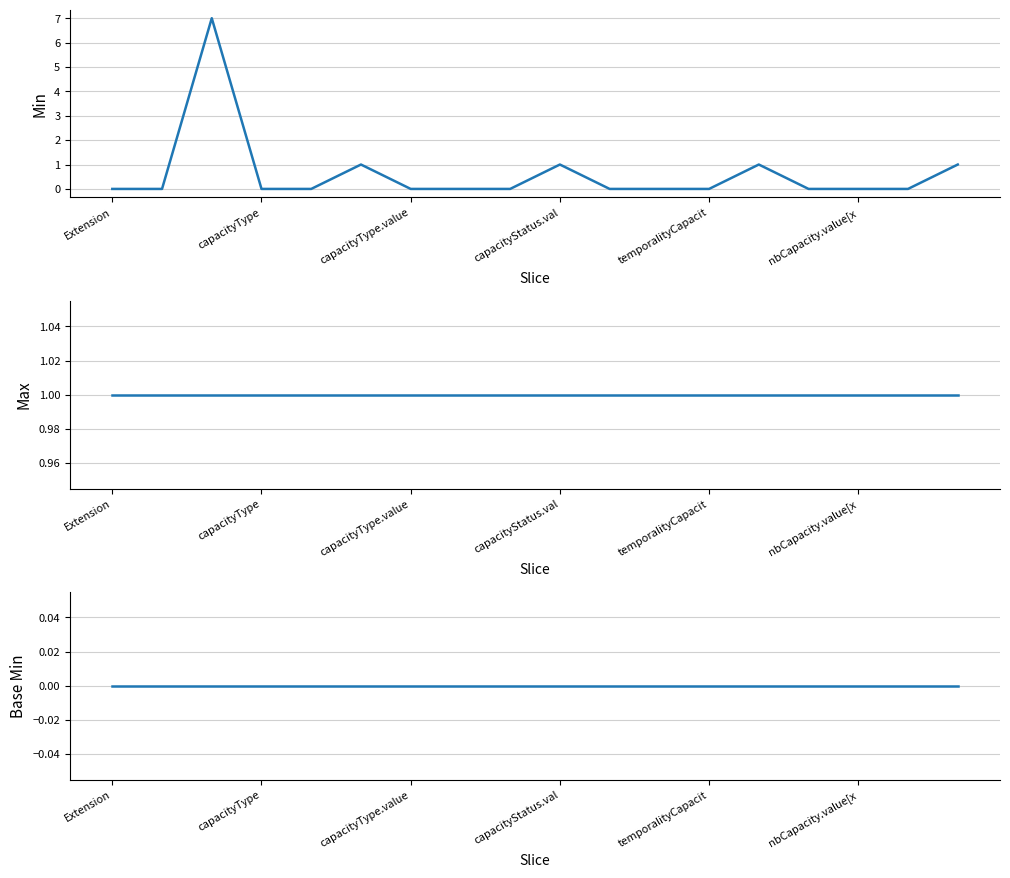

Where is Max nearest to the value 1?

Extension